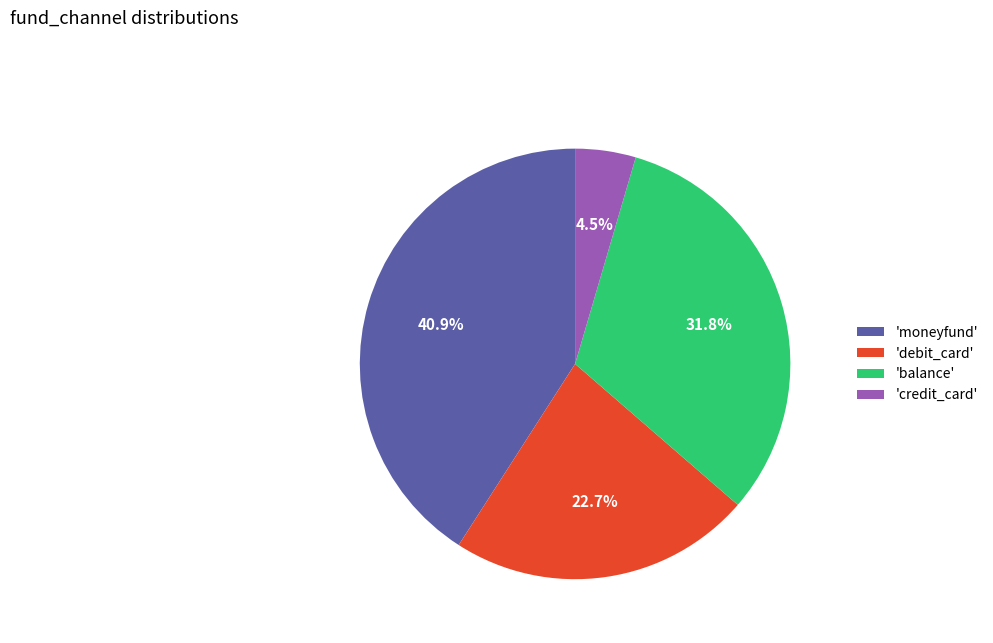

Which has a higher value, 'credit_card' or 'debit_card'?

'debit_card'